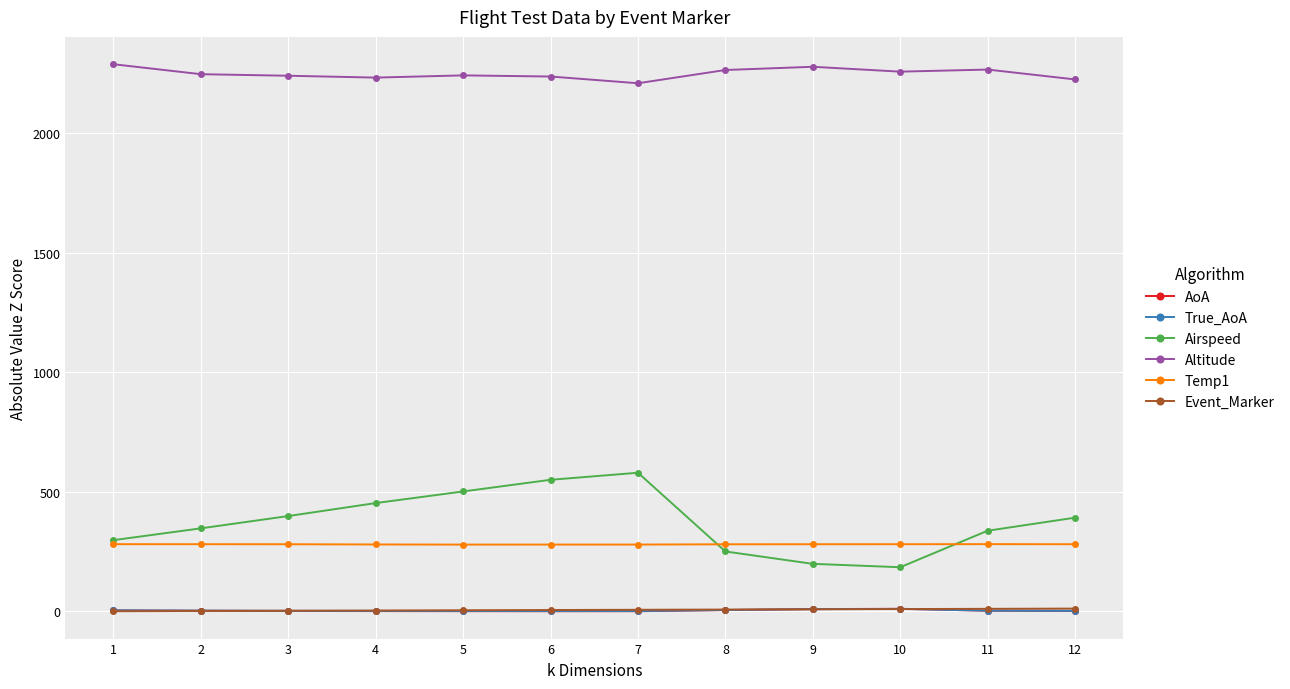

What is the difference between the maximum and second lowest values in the True_AoA series?

9.0